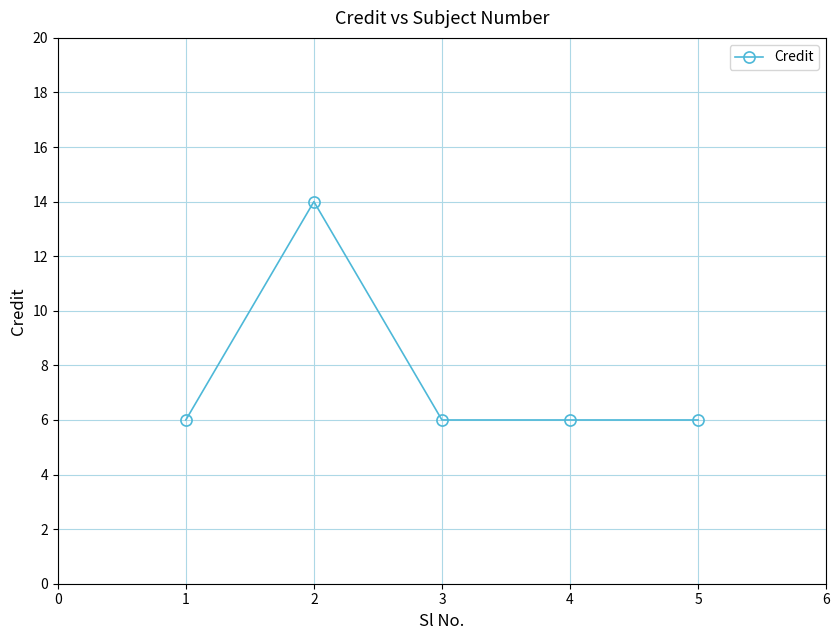

What is the average value?

8